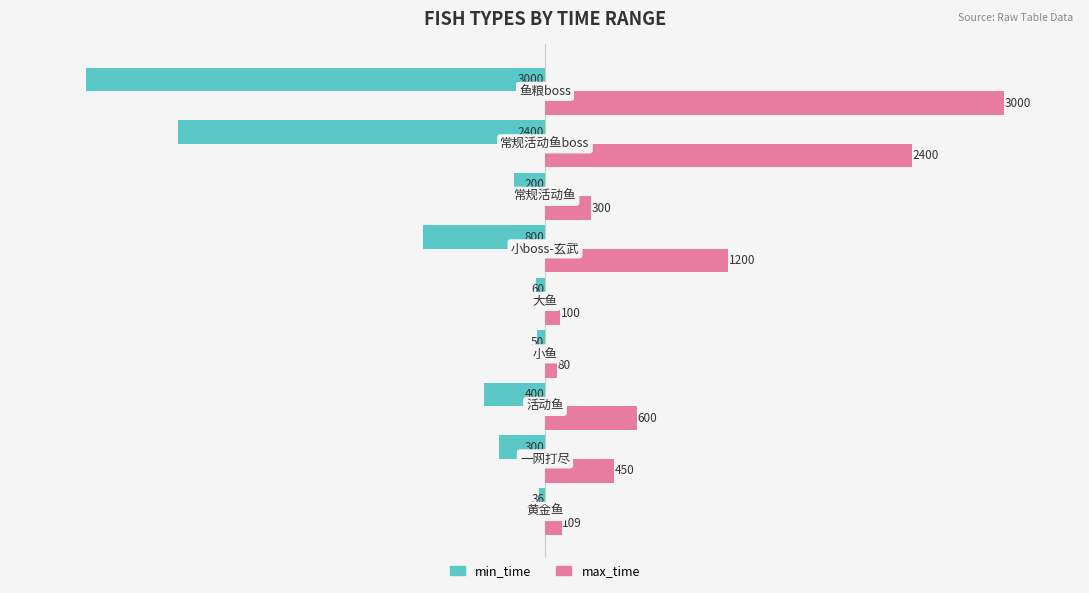

Which series has the widest spread of values?

min_time